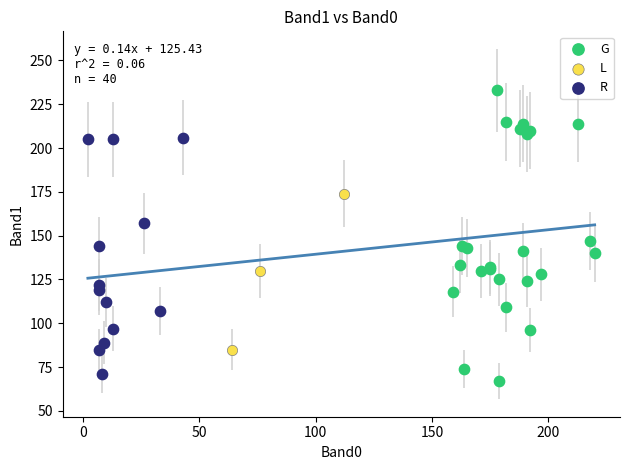

Which series contains the highest Y value?

G